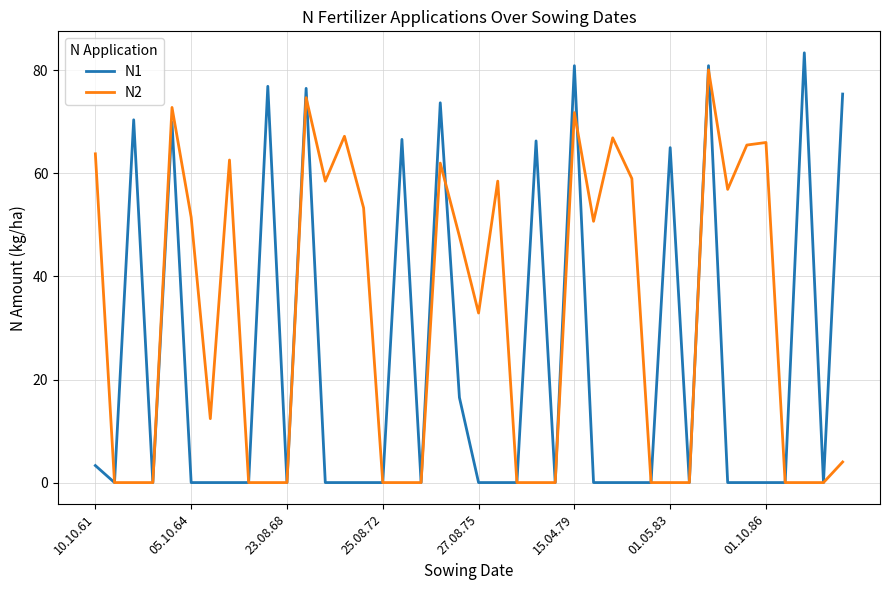

Rank the series by their average value, from highest to lowest.

N2, N1